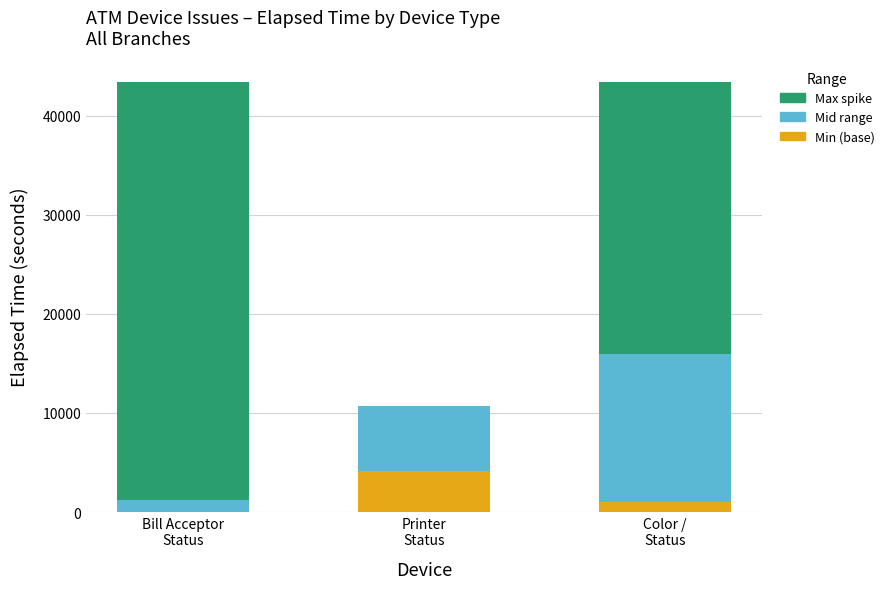

Count the number of categories in the chart.

3